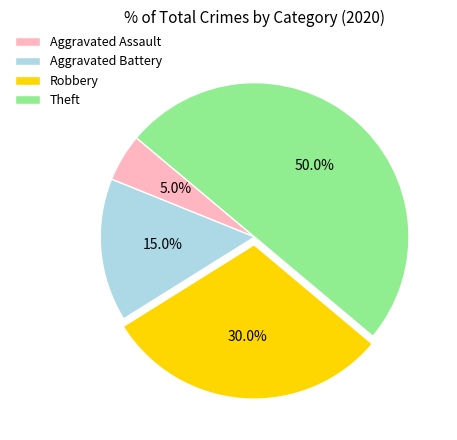

What is the smallest slice in the pie chart?

Aggravated Assault